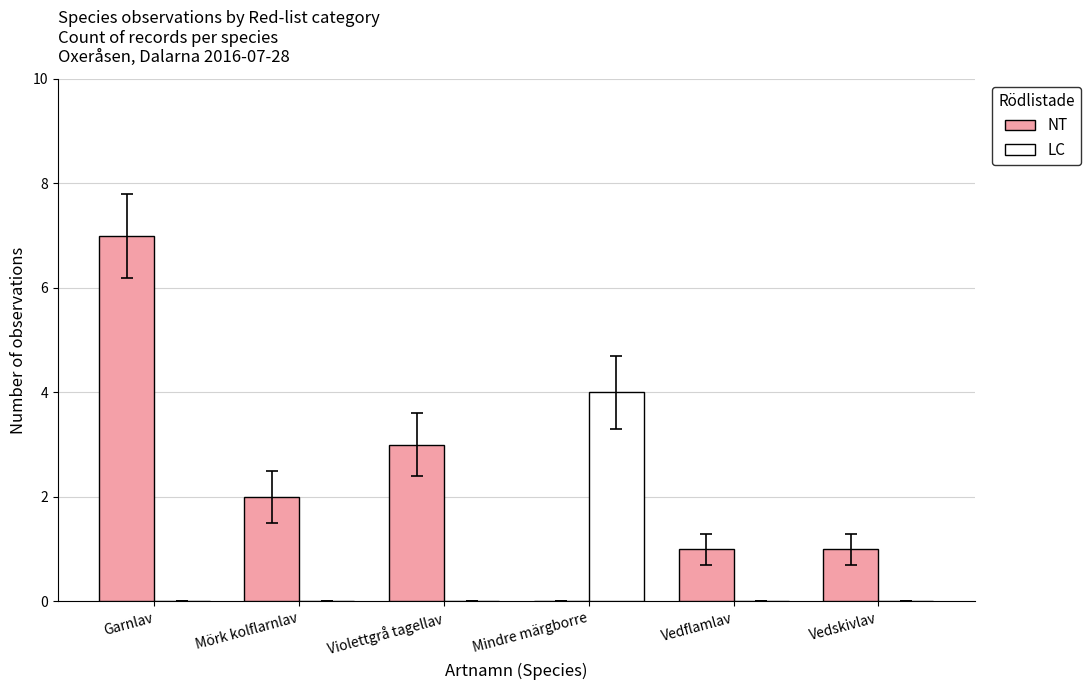

Count the LC values in the range 0 to 1.

5